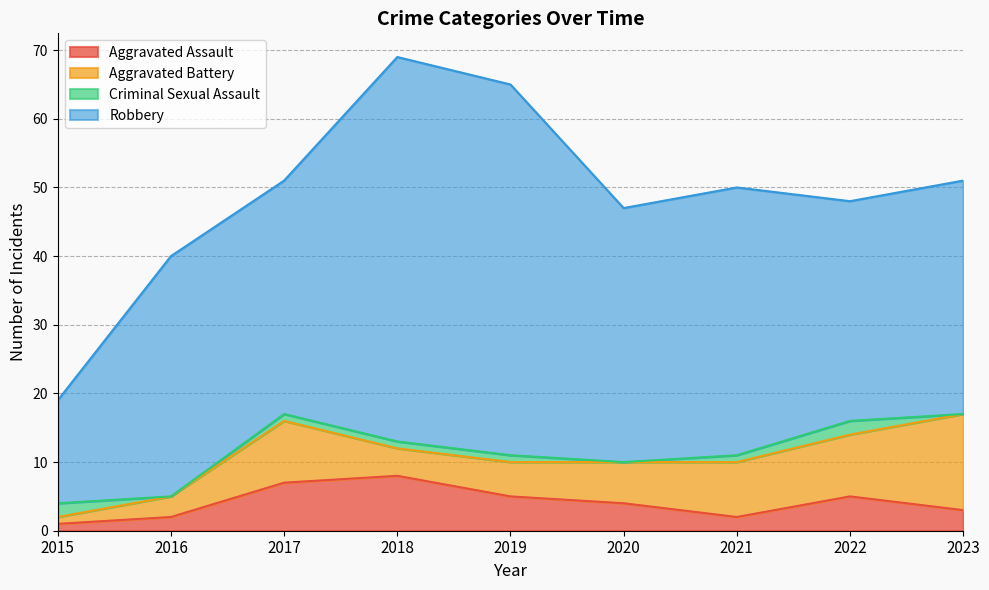

What is the approximate value of Aggravated Assault at 2017?

7